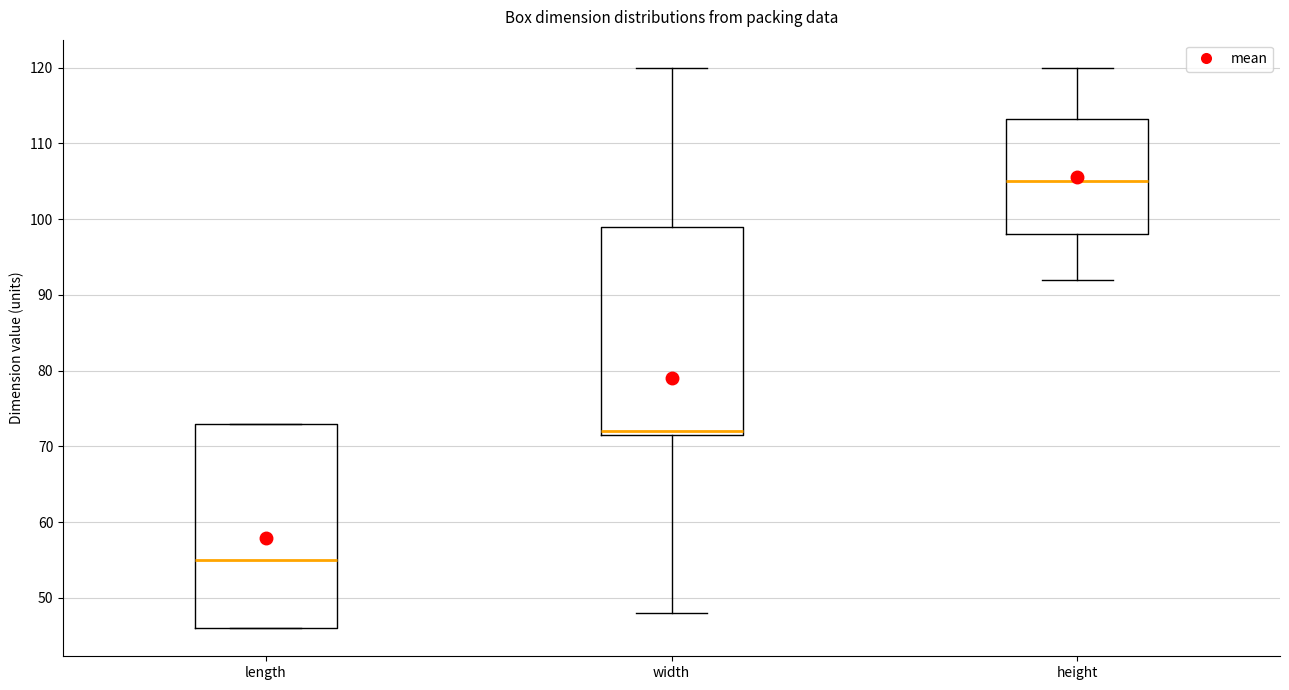

Reading left to right, read every box against the y-axis: the position of its median line, the range the box covers, and the ends of its whiskers. The values are not printed on the chart, so give them approximately, as read against the axis.

length: median 55, box 46 to 73, whiskers 46 to 73
width: median 72 (just above the box's lower edge), box 72 to 99, whiskers 48 to 120
height: median 105, box 98 to 113, whiskers 92 to 120